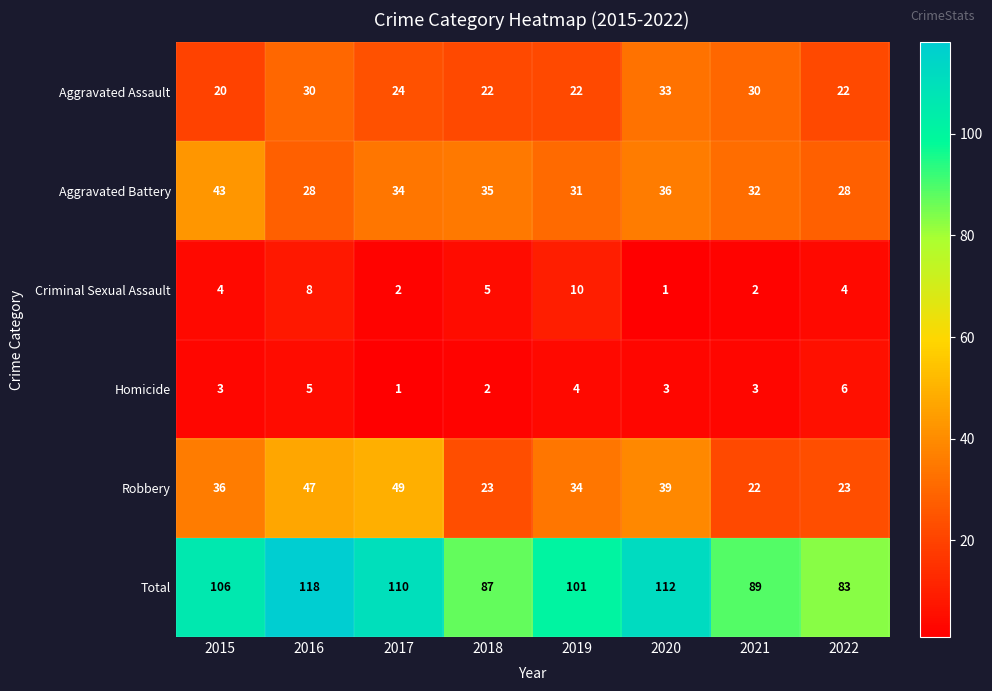

At which label is Total closest to 100?

2019